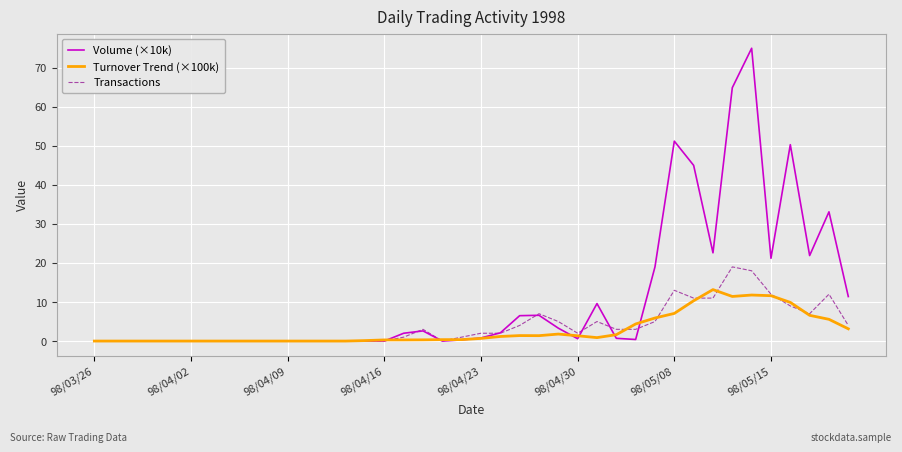

What is the maximum value shown in the chart?

75.0